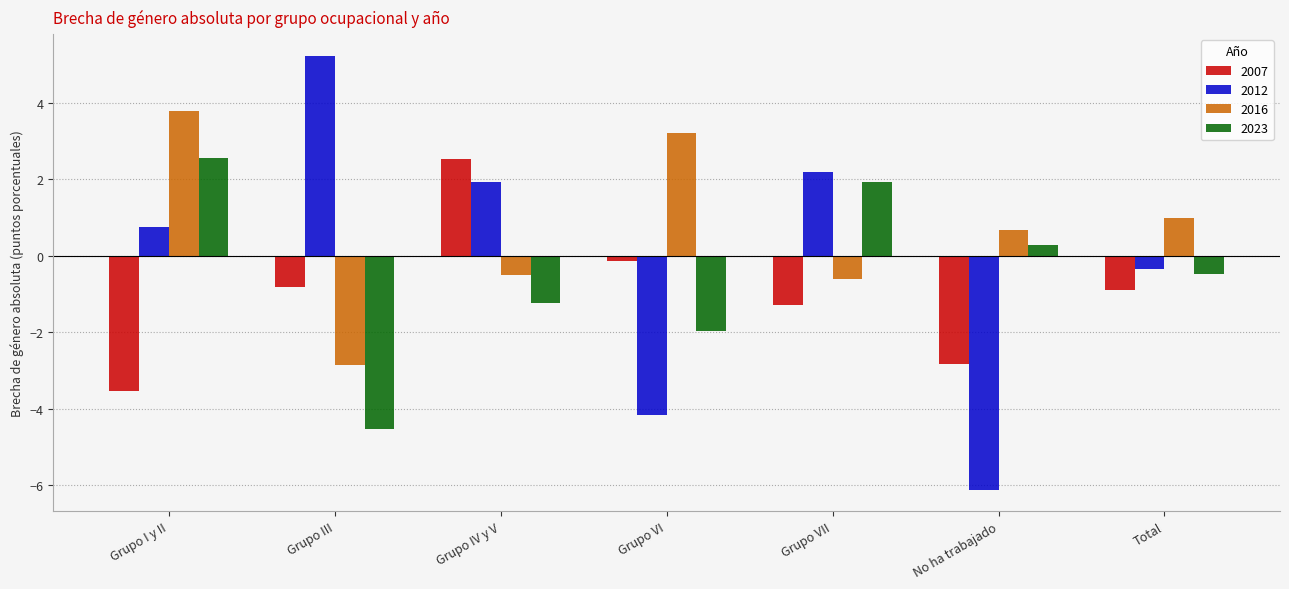

Count the number of data series in this chart.

4